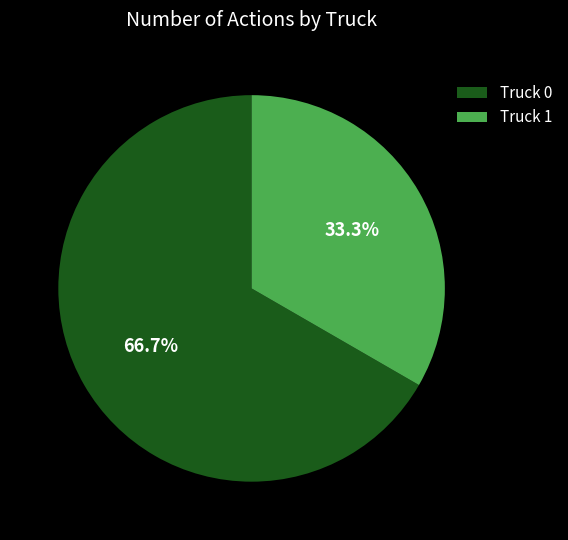

True or false: Truck 1 accounts for 33% of the total.

True